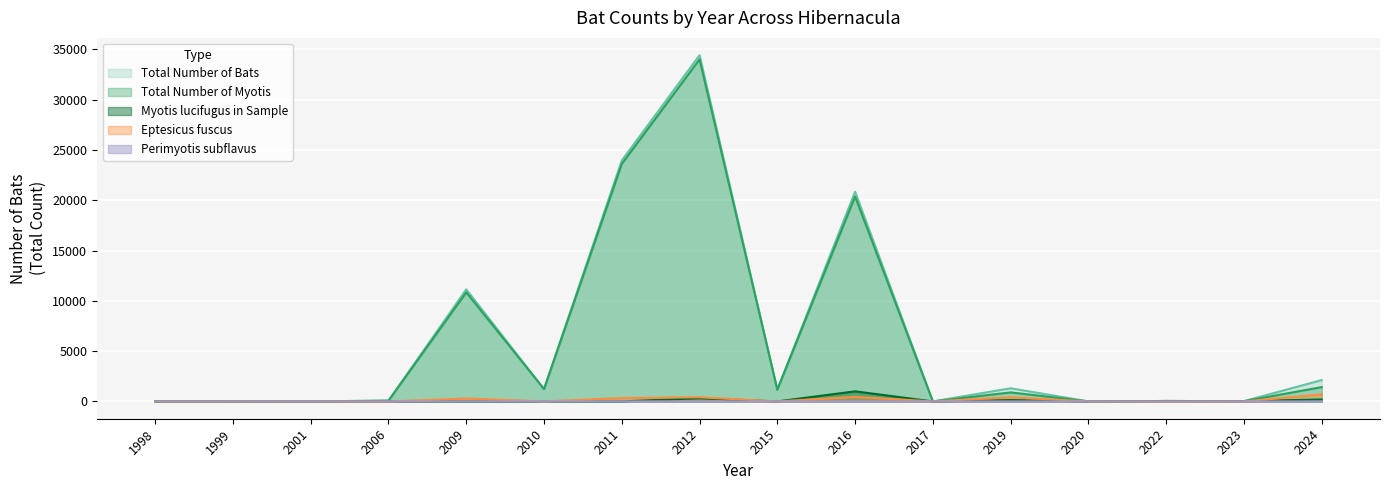

Which series changed the most between 2011 and 2012?

Total Number of Bats